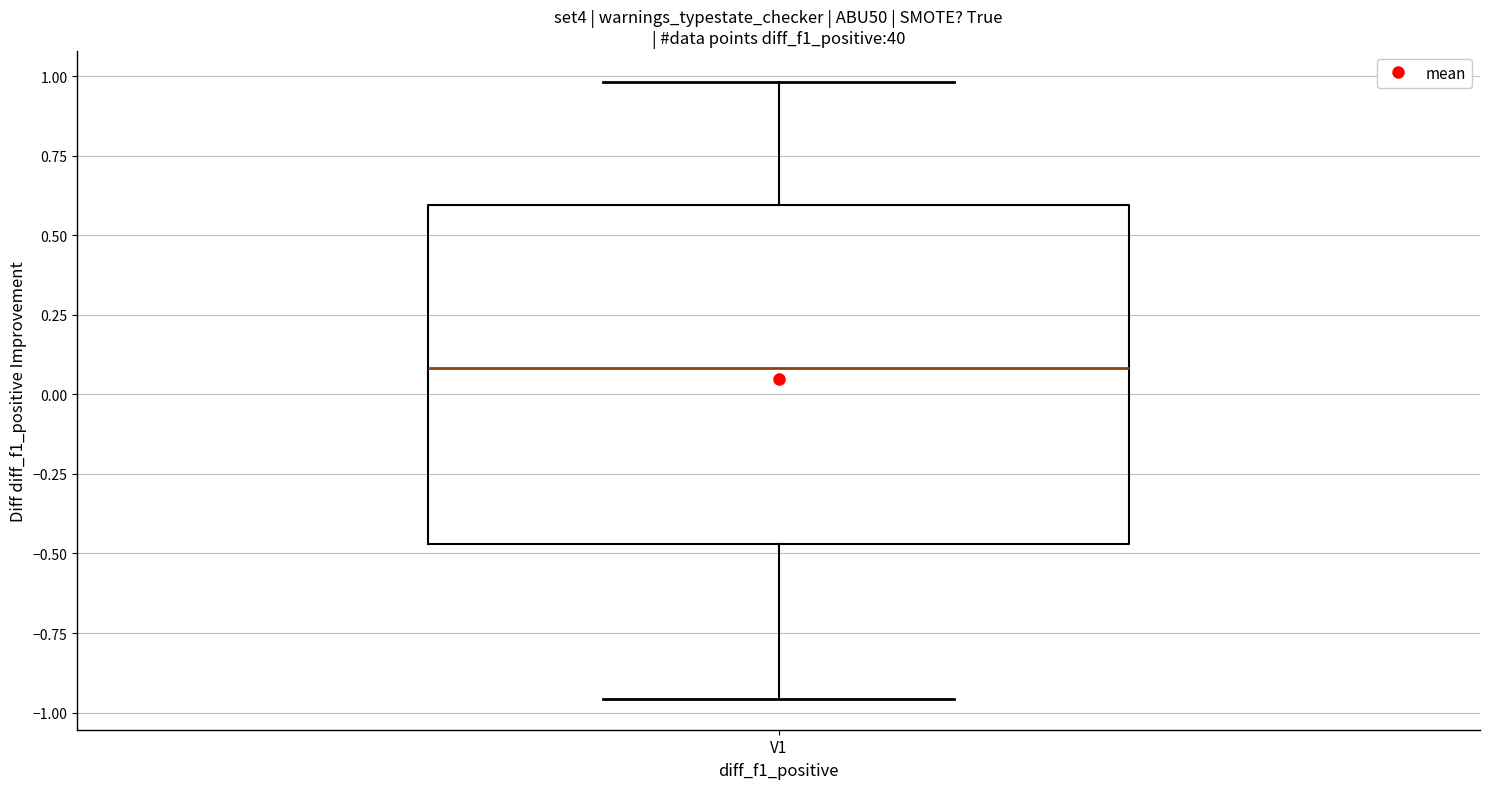

Read this box plot against the y-axis: the position of the median line, the range covered by the box, and the ends of both whiskers. The values are not printed on the chart, so give them approximately, as read against the axis.

median 0.10, box -0.45 to 0.60, whiskers -0.95 to 1.00